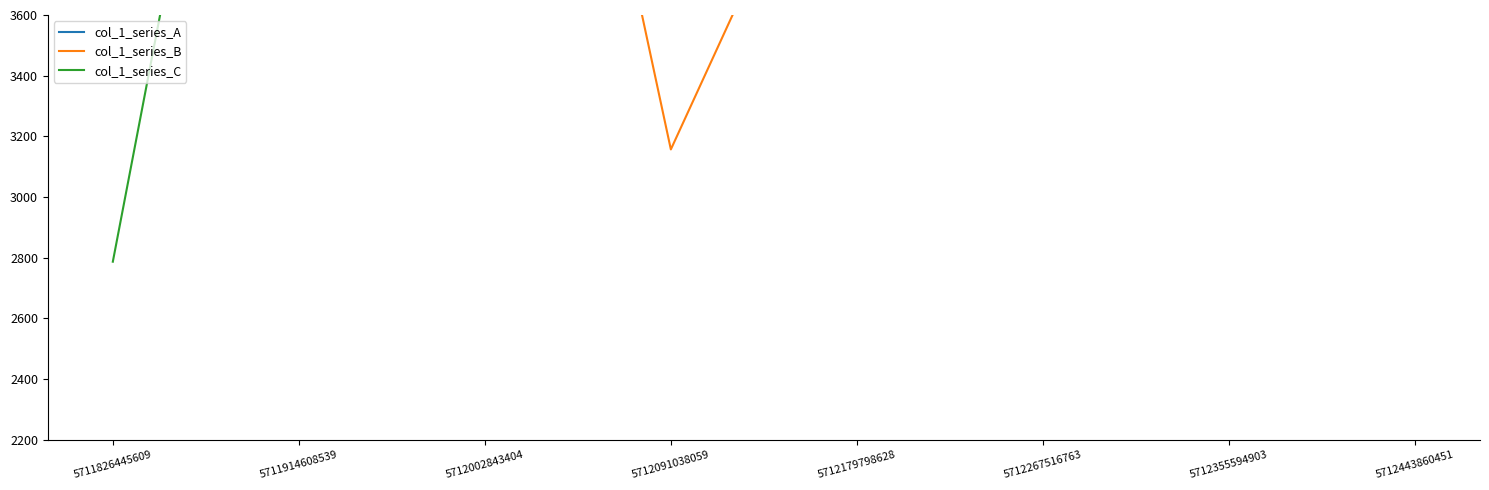

Reading left to right, transcribe all the data shown in this chart.

col_1_series_A: 6737.0	5907.0	9553.0	6617.0	5872.0	4921.0	7613.0	11238.0
col_1_series_B: 9037.0	8287.0	6013.0	3157.0	4492.0	9621.0	8393.0	8098.0
col_1_series_C: 2787.0	5987.0	5687.9	4822.9	6162.0	5306.4	8103.9	3843.6